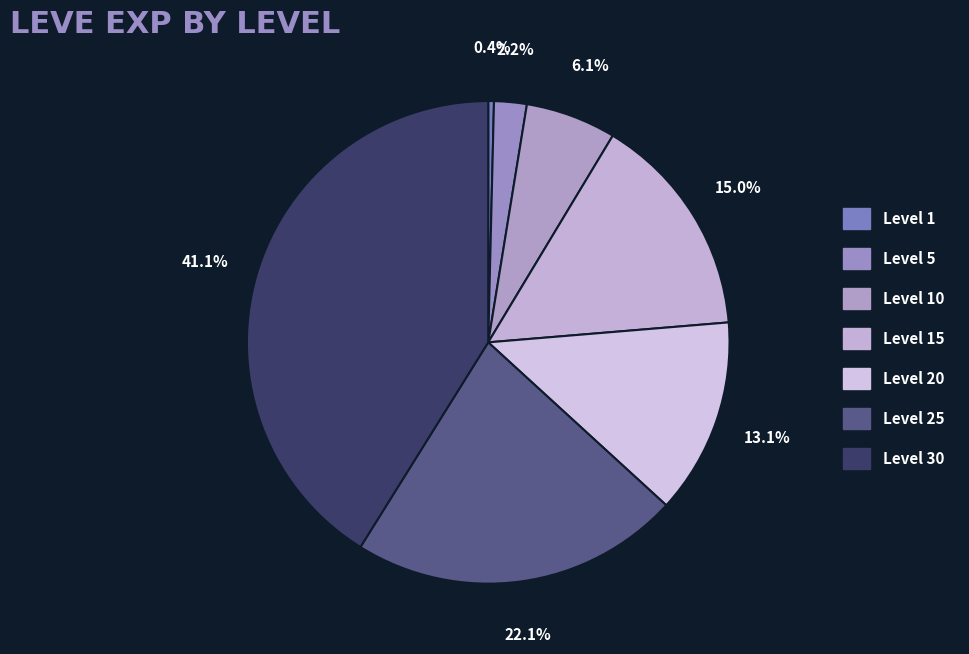

To the nearest percent, what is the difference between the Level 15 and Level 10 slice percentages?

9%